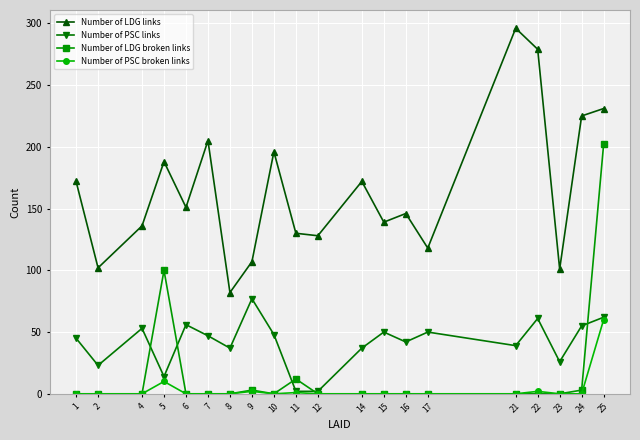

How many interior local peaks does the Number of PSC links series have?

6